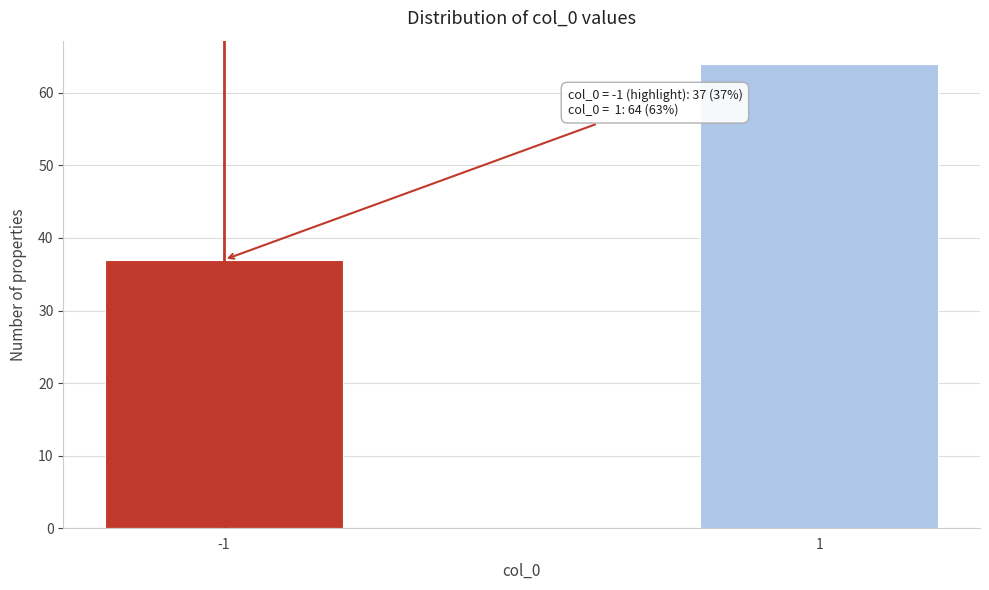

Reading right to left, list all the values displayed in this chart.

1=64	-1=37